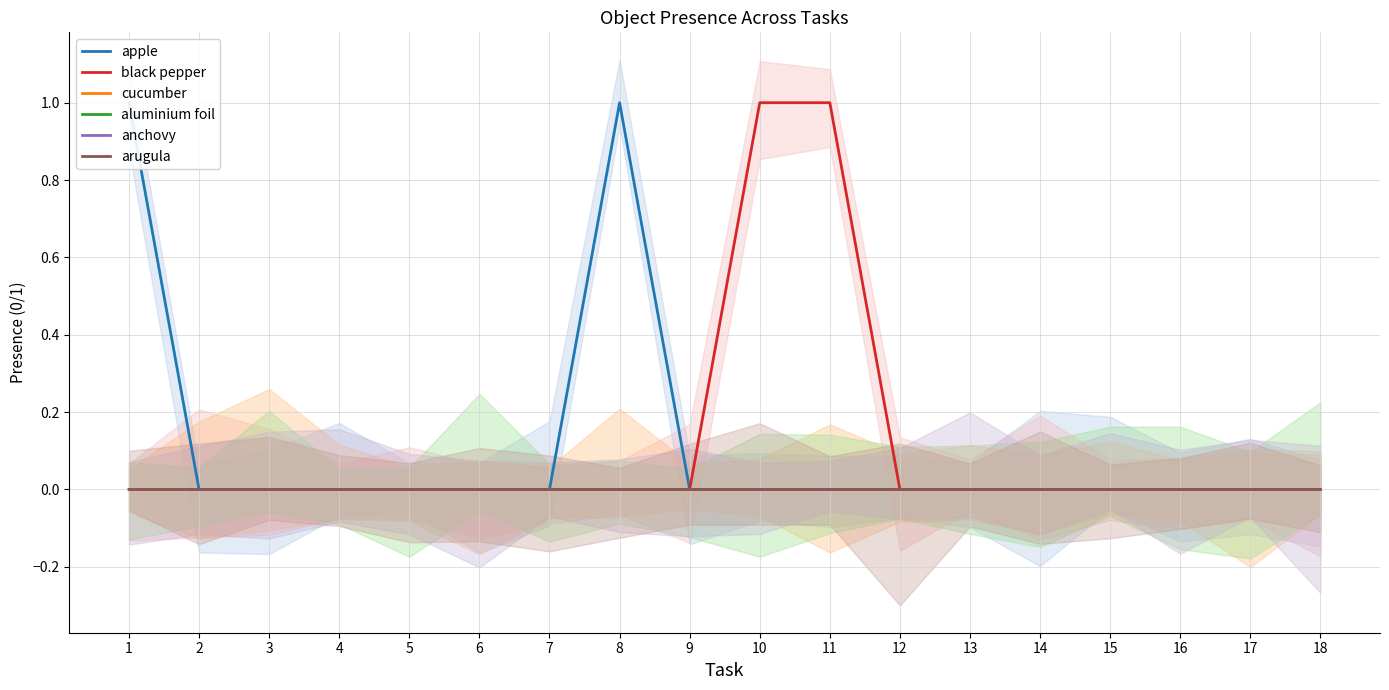

What is the maximum value shown in the chart?

1